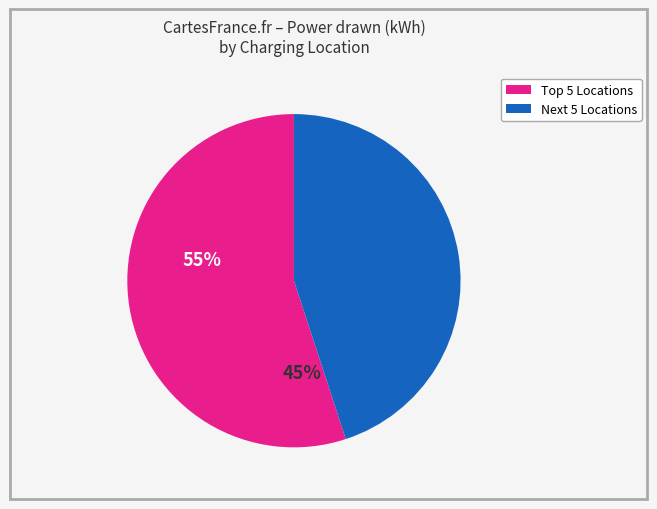

Does any single category account for the majority?

Yes